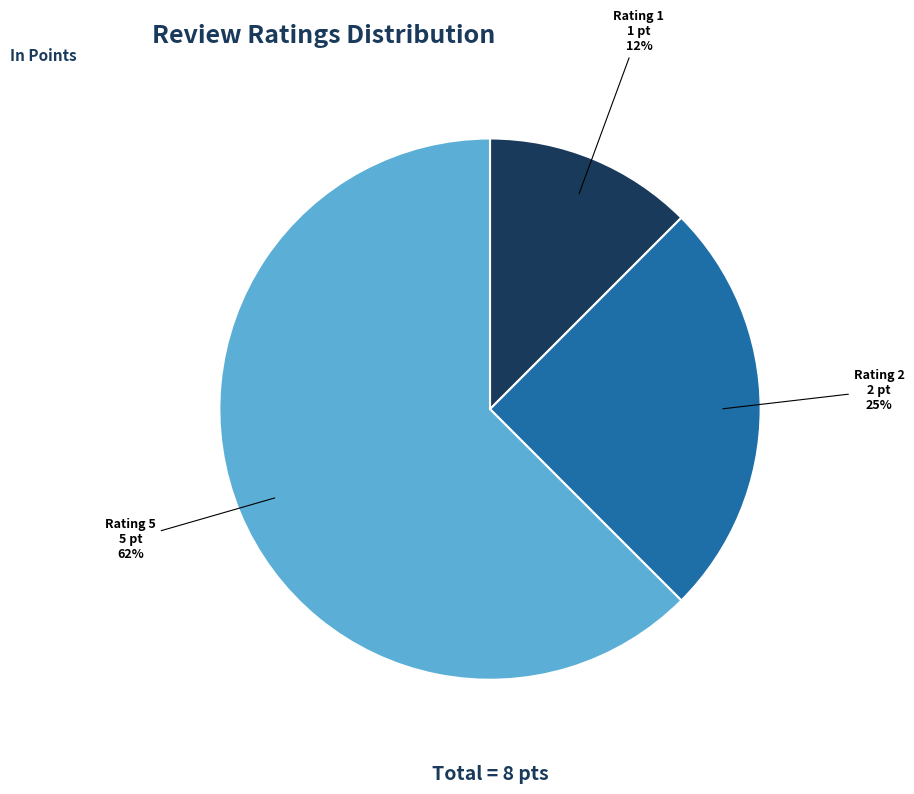

What percentage is the Rating 2 slice, to the nearest percent?

25%